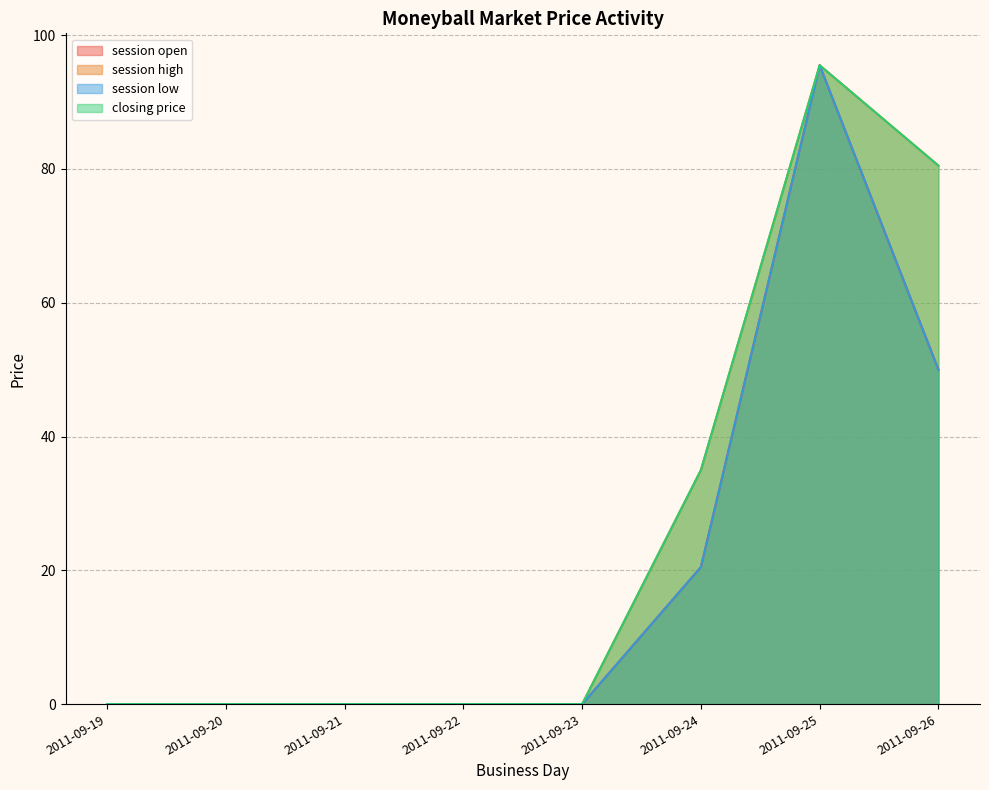

Reading right to left, transcribe all the data shown in this chart.

session open: 50.0	95.5	20.5	0.0	0.0	0.0	0.0	0.0
session high: 80.5	95.5	35.0	0.0	0.0	0.0	0.0	0.0
session low: 50.0	95.5	20.5	0.0	0.0	0.0	0.0	0.0
closing price: 80.5	95.5	35.0	0.0	0.0	0.0	0.0	0.0